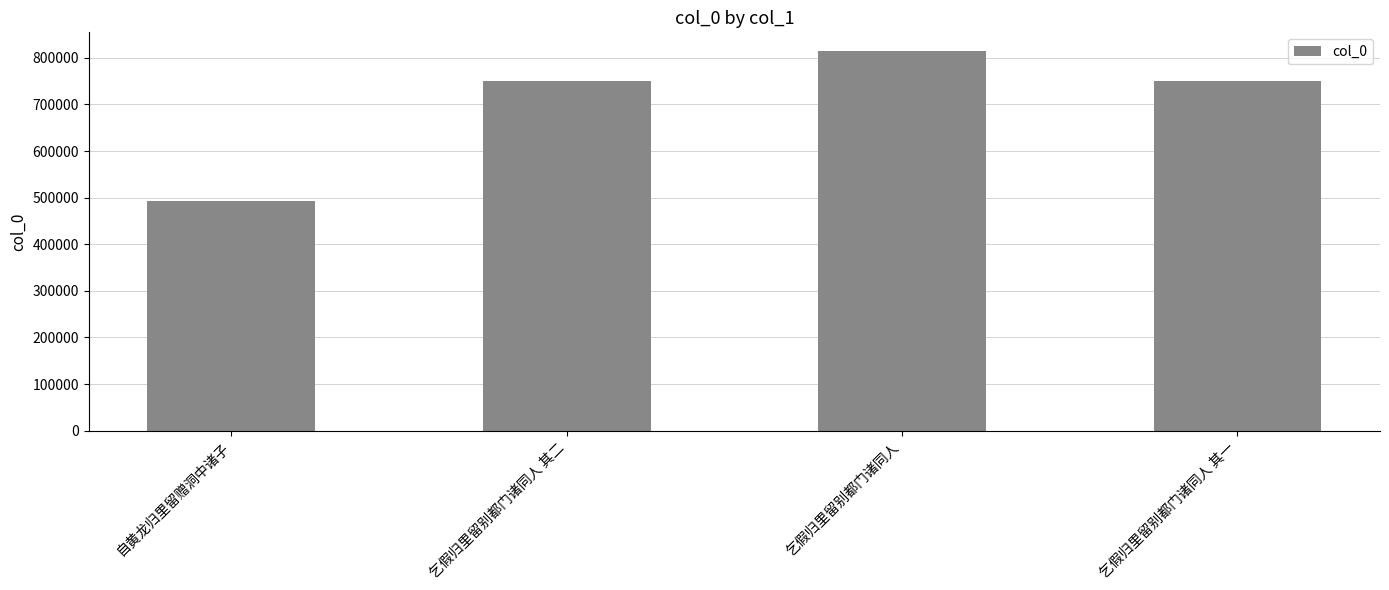

Read the value at 自黄龙归里留赠洞中诸子, to the nearest 50.

493700